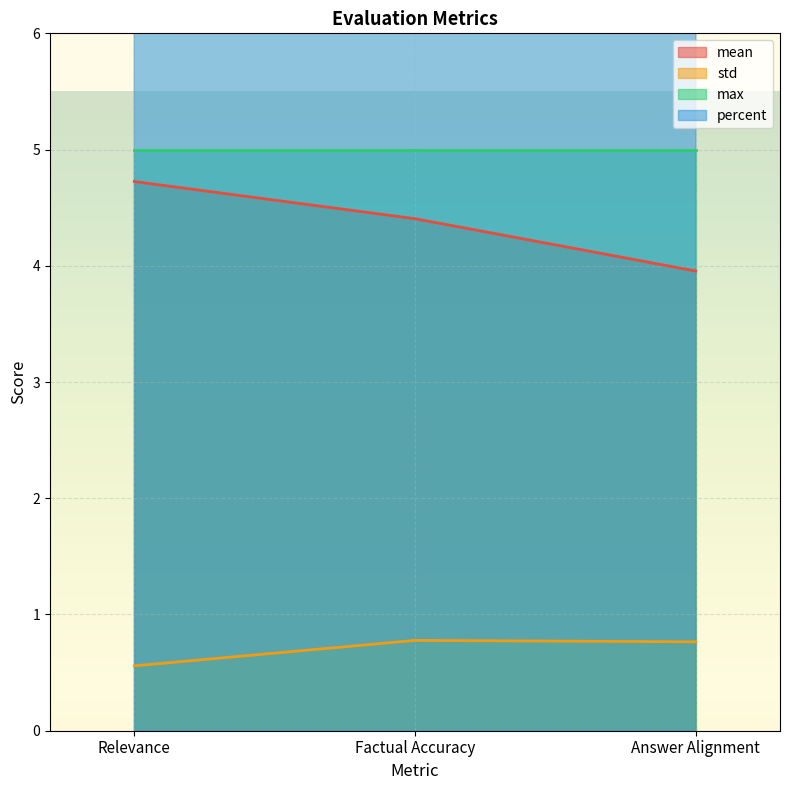

Is the value of std at Factual Accuracy greater than the value of mean at Factual Accuracy?

No